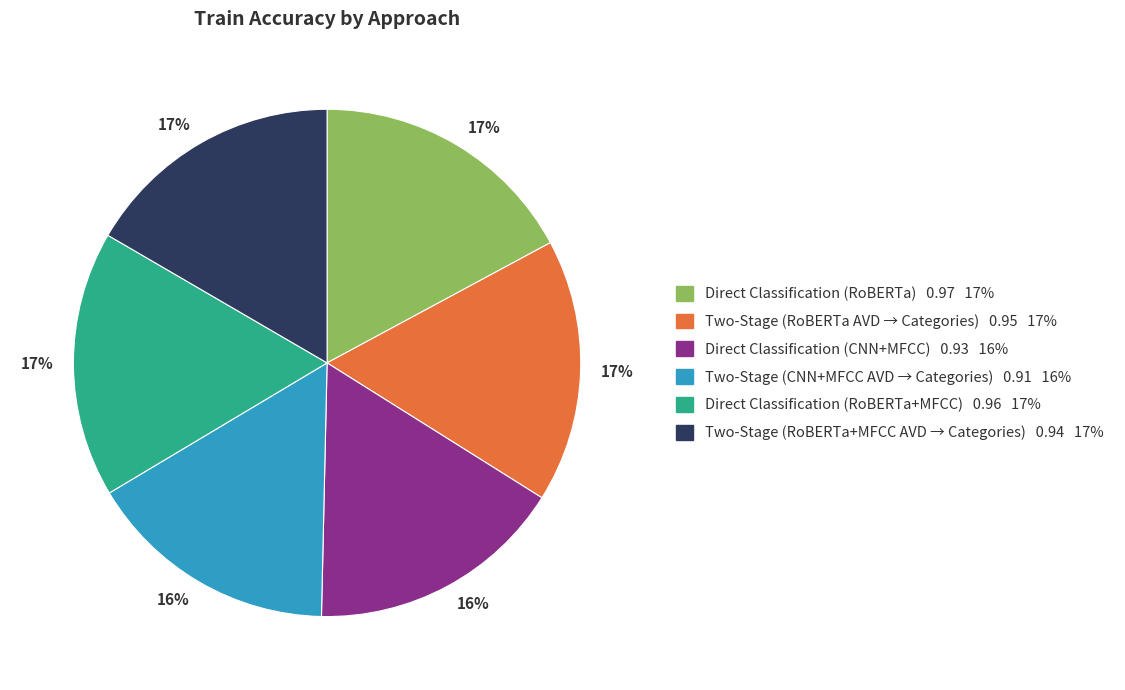

To the nearest percent, what is the average slice percentage?

17%